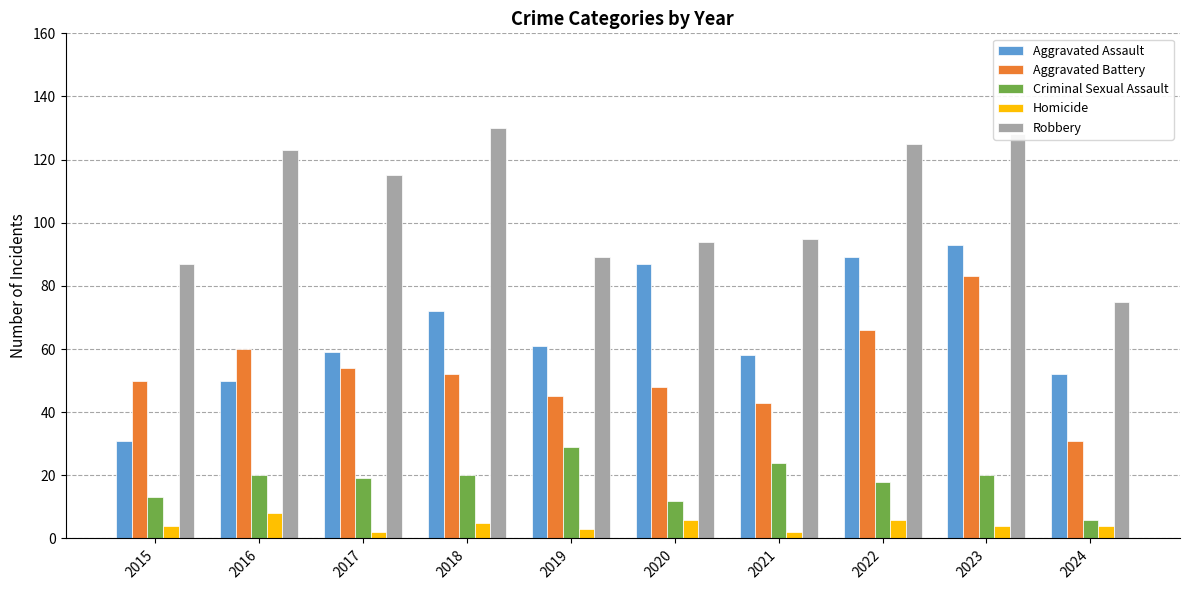

Read the Aggravated Assault value at 2019, to the nearest 5.

60